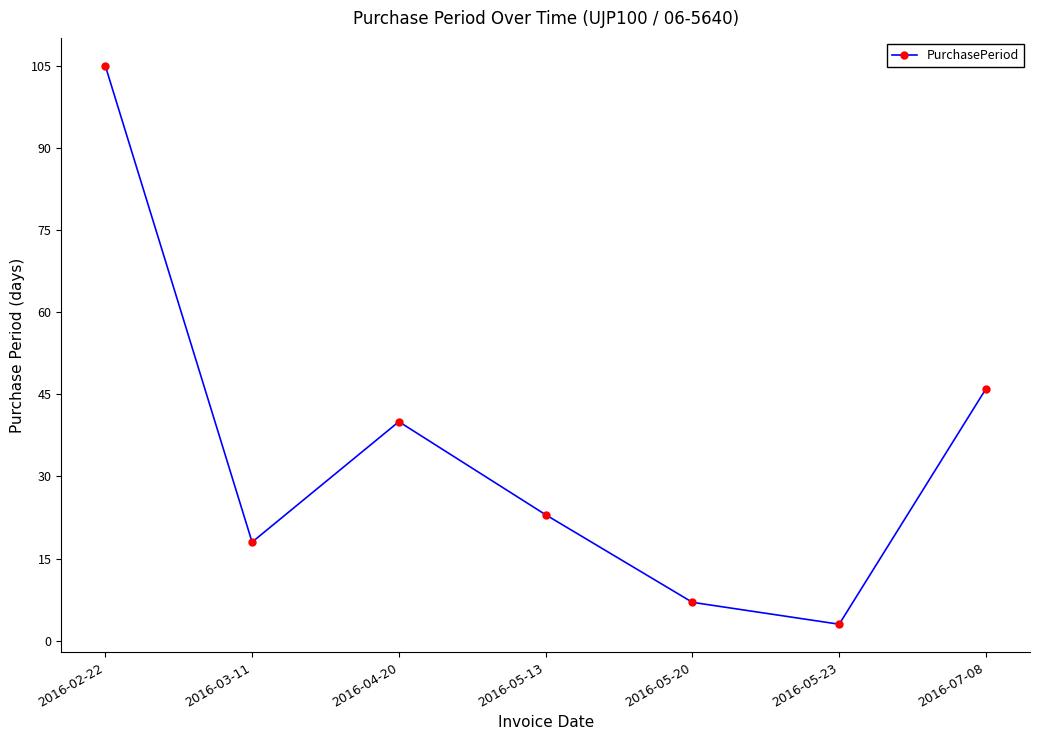

What is the maximum value shown in the chart?

105